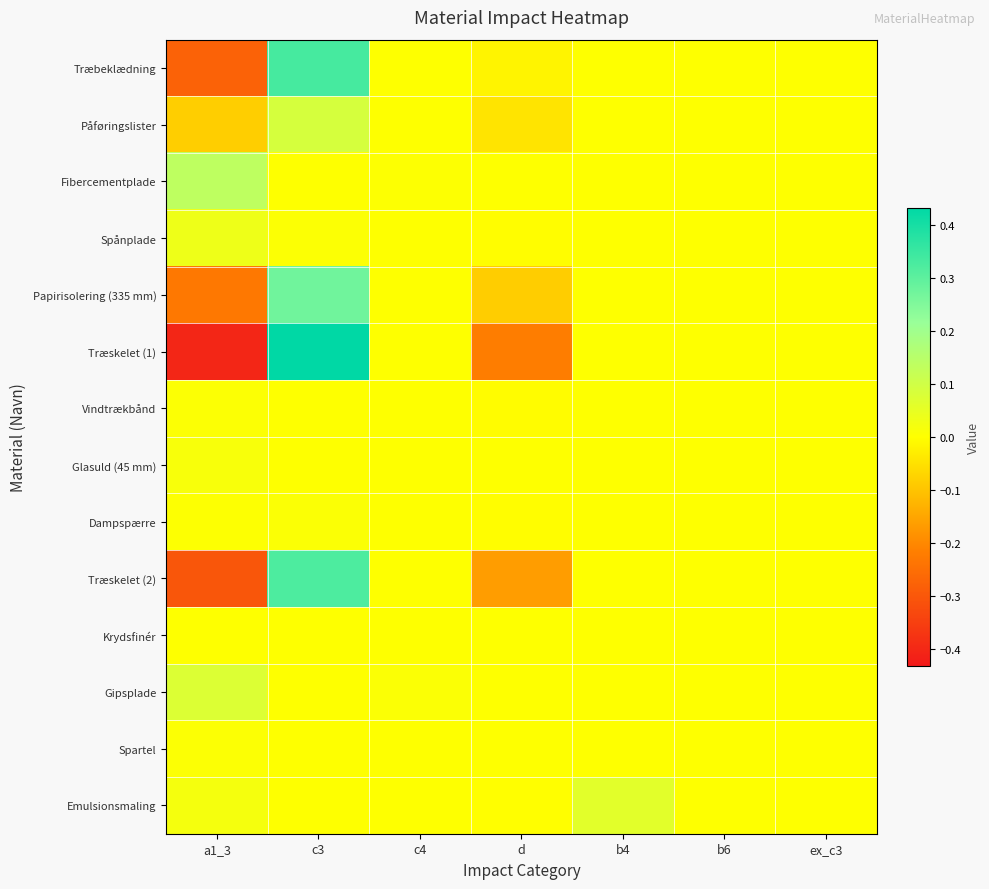

What is the difference between the highest and lowest values at b4?

0.1